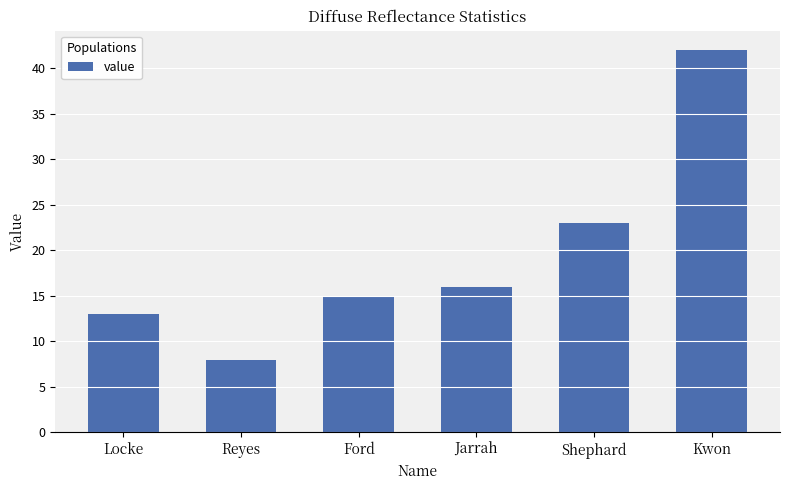

What position from the left is Ford?

3